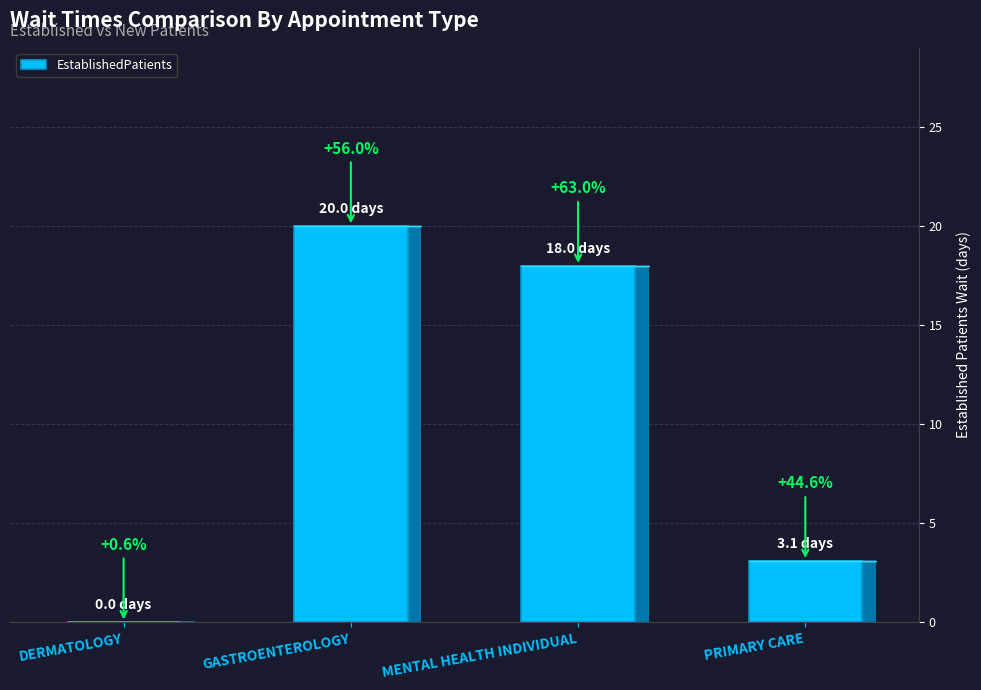

What is the difference between the second highest and second lowest values?

14.9